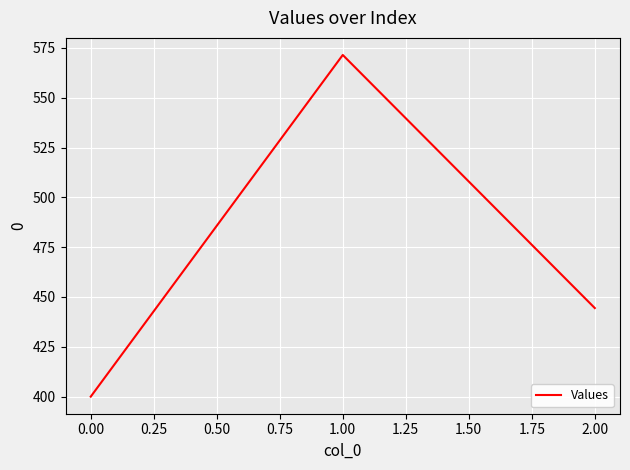

What is the change in value from 1.00 to 2.00?

-127.0